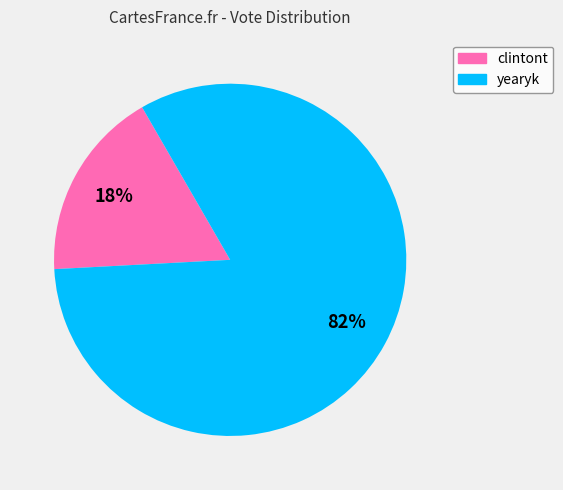

Is the sum of clintont and yearyk greater than half?

Yes